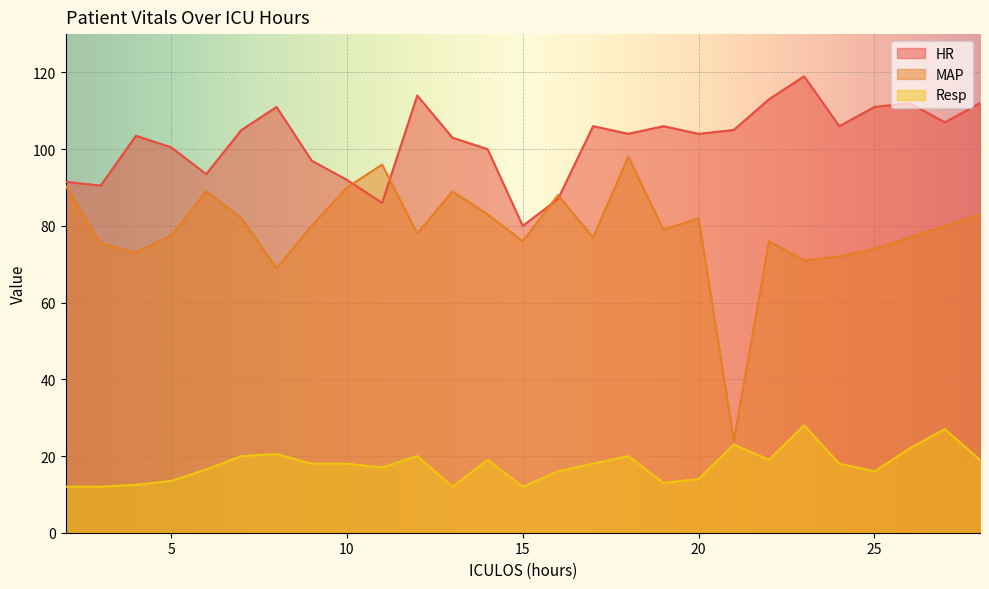

The value of Resp at 13 is 21.6. True or false?

False